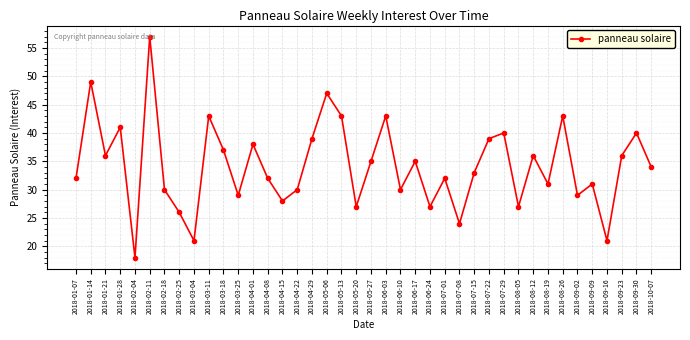

What is the sum of all values?

1369